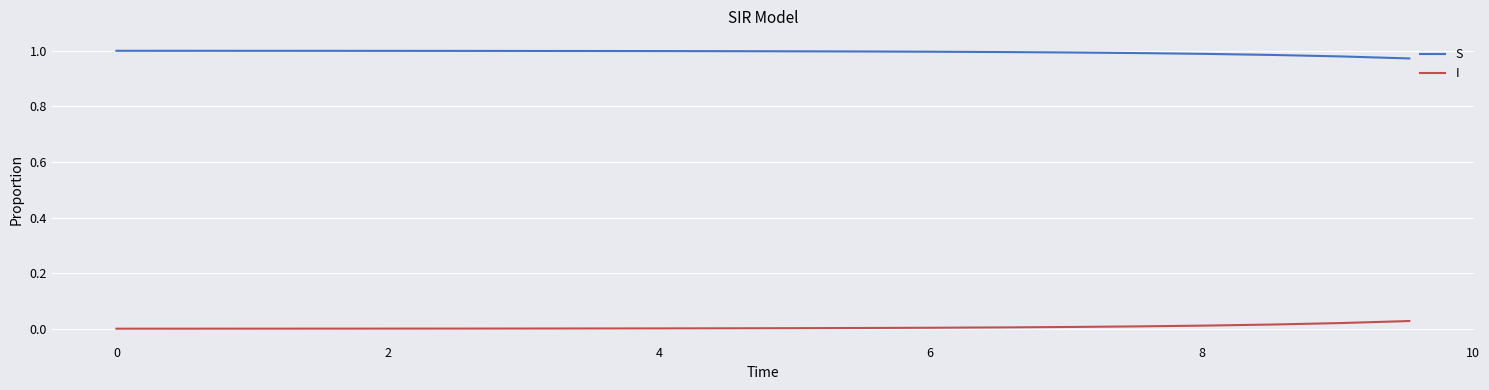

Which series has the largest total across all categories?

S